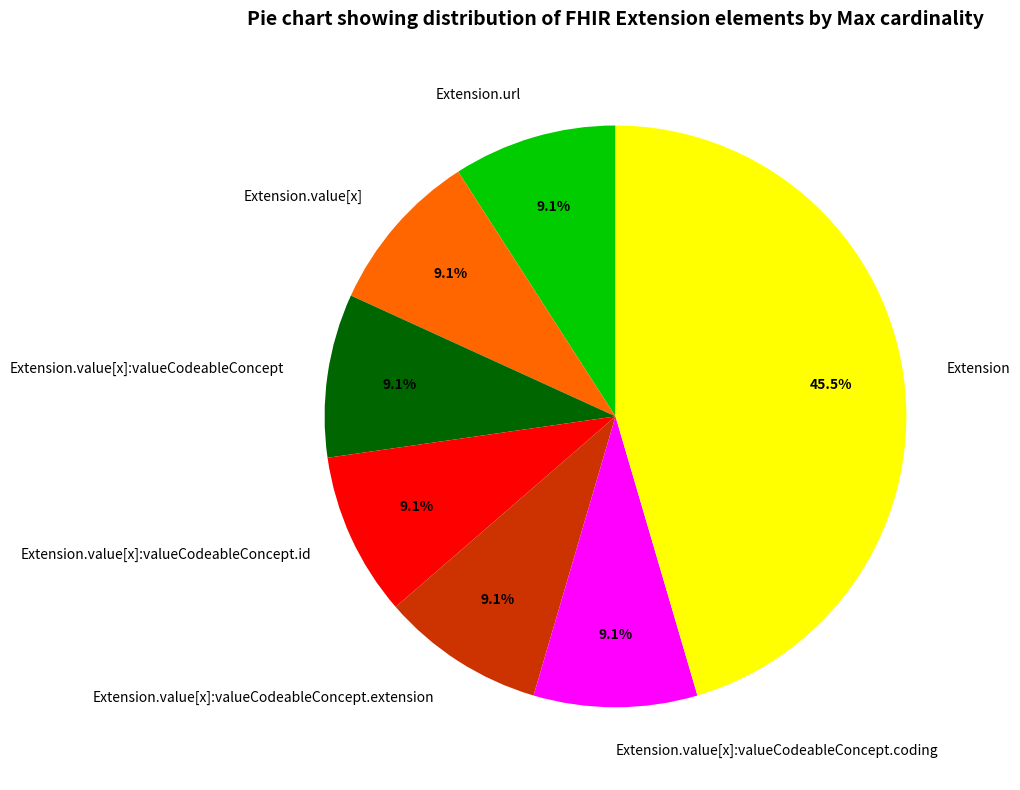

What percentage is NOT represented by Extension?

54.5%